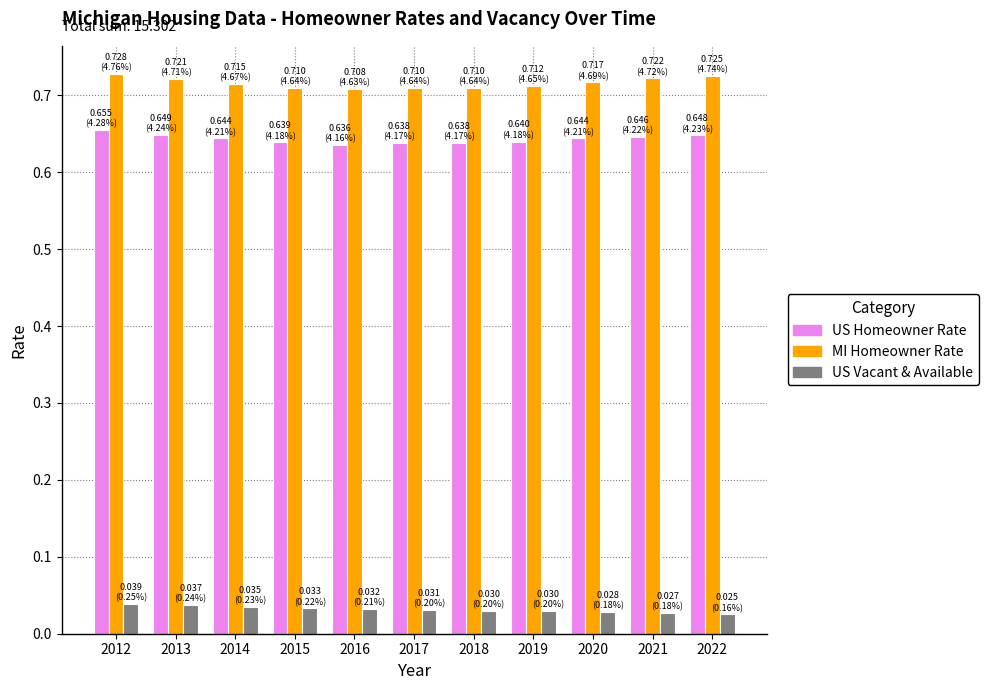

At how many categories does at least one series exceed 0?

11